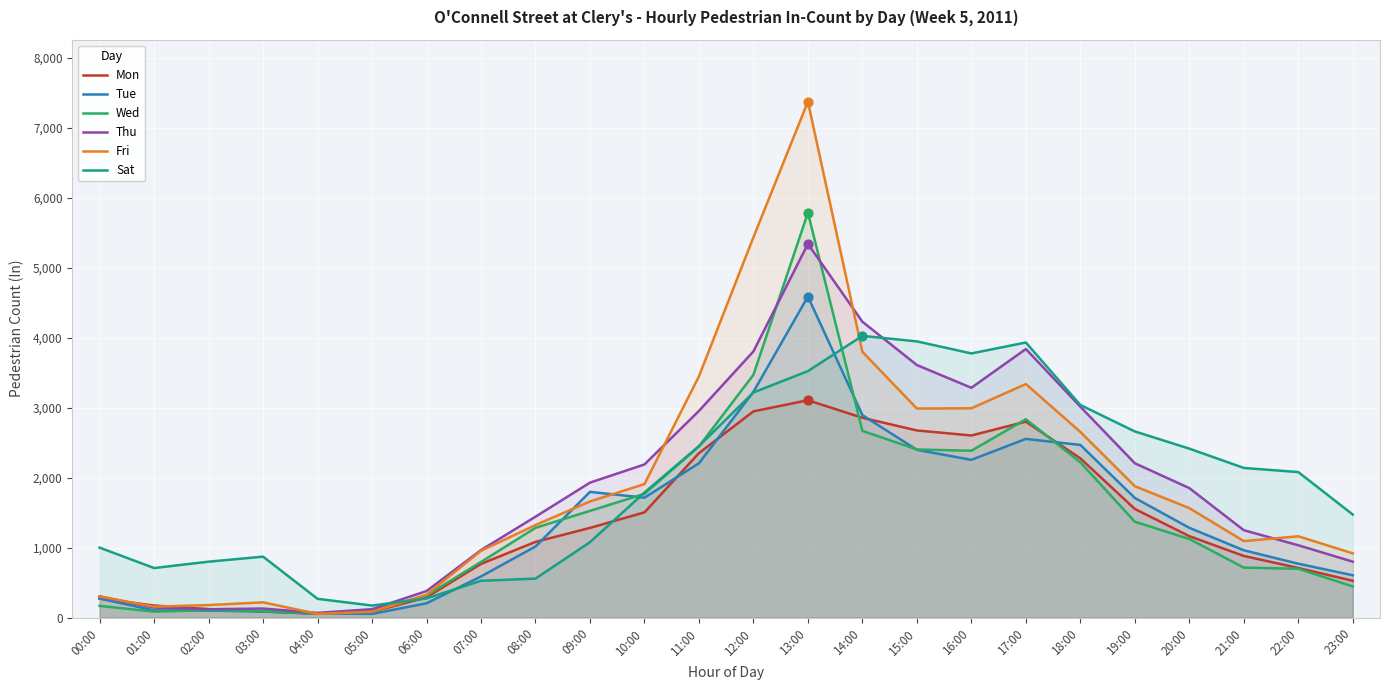

Is the value of Mon at 22:00 greater than the value of Fri at 07:00?

No